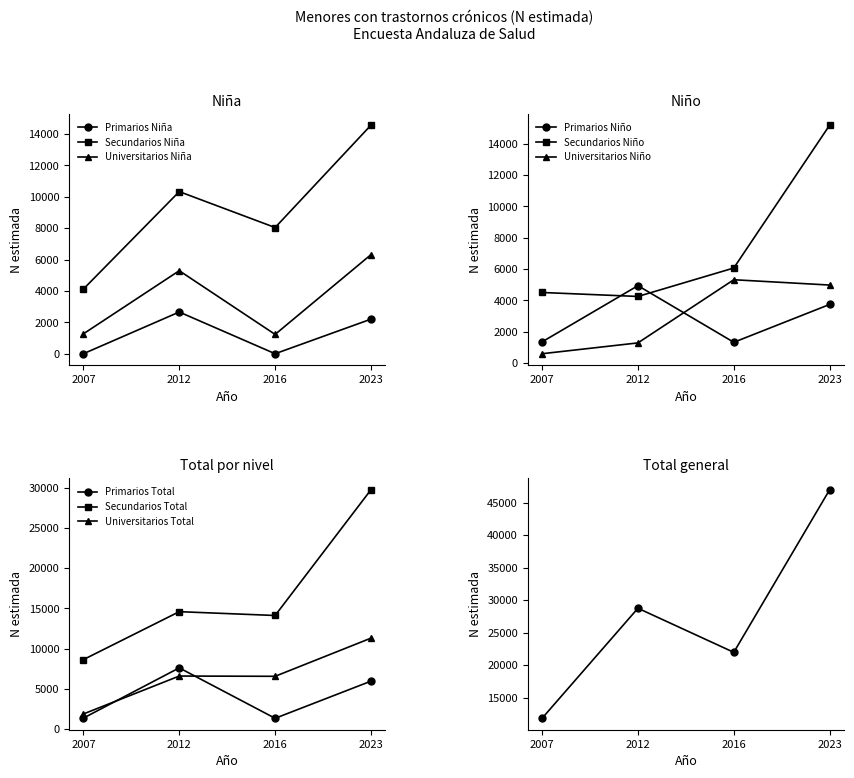

At 2016, list the series in order from largest to smallest.

Secundarios Niña (N estimada), Secundarios Niño (N estimada), Universitarios Niño (N estimada), Primarios Niño (N estimada), Universitarios Niña (N estimada), Primarios Niña (N estimada)